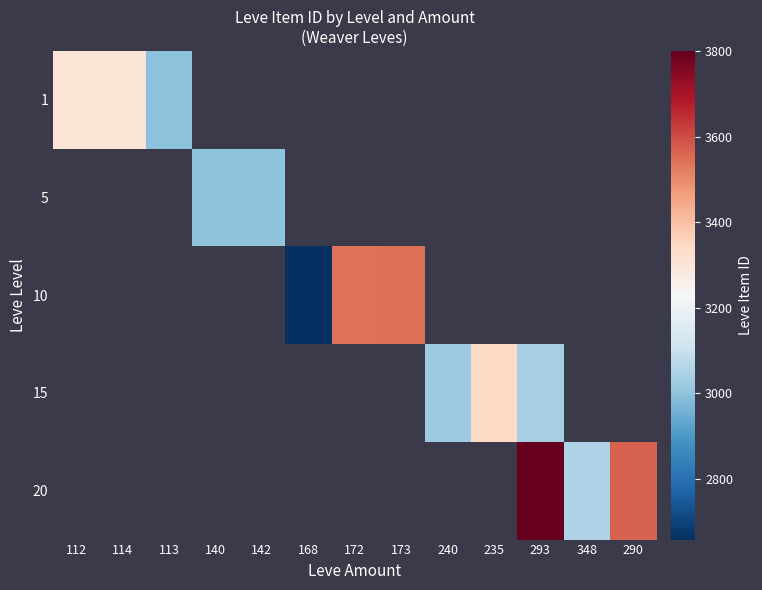

Between 140 and 142, which is larger?

142